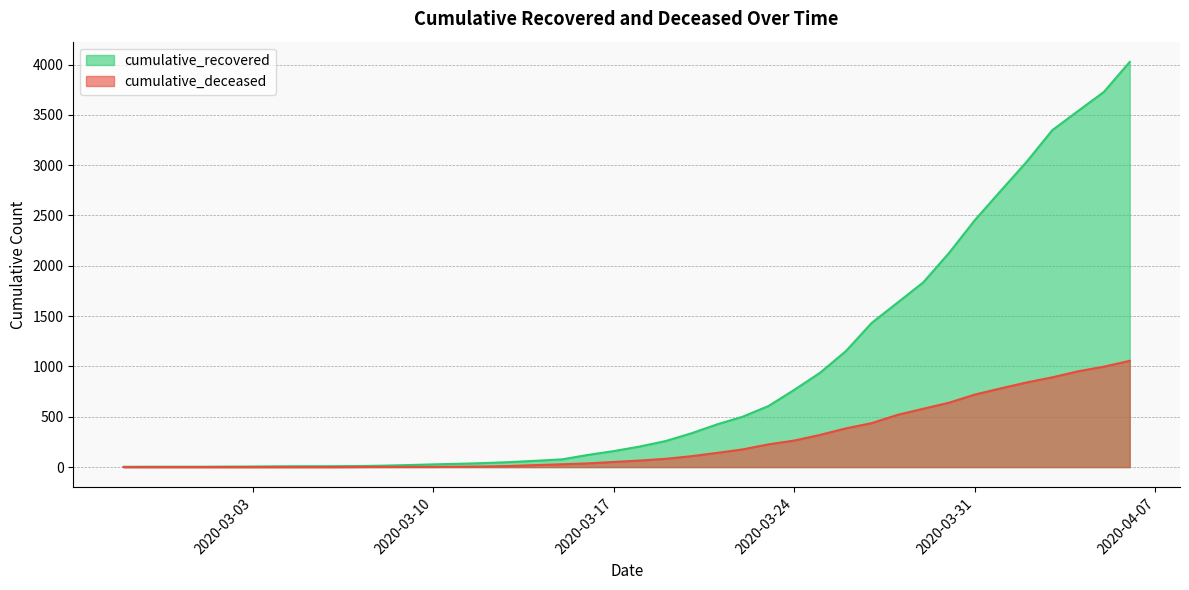

List the series in order of their peak value, highest first.

cumulative_recovered, cumulative_deceased